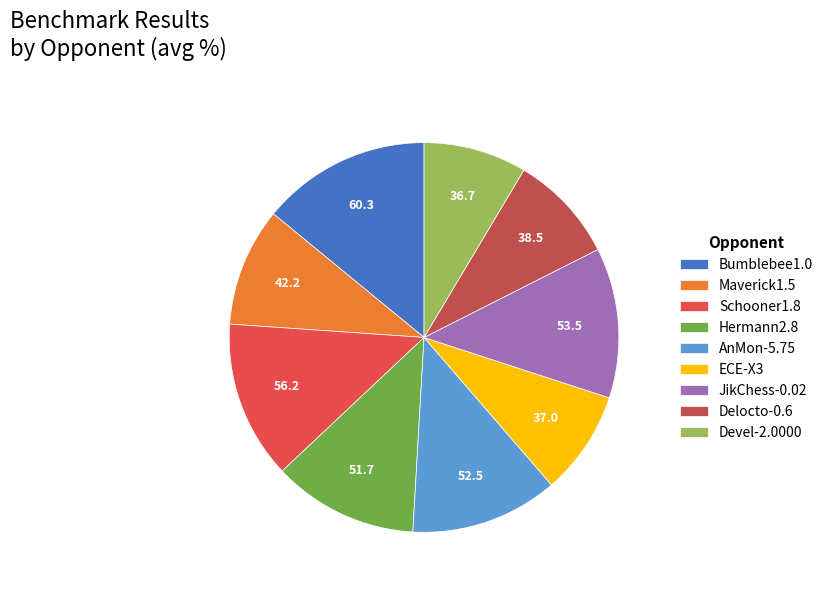

Does AnMon-5.75 account for over 50% of the chart?

No